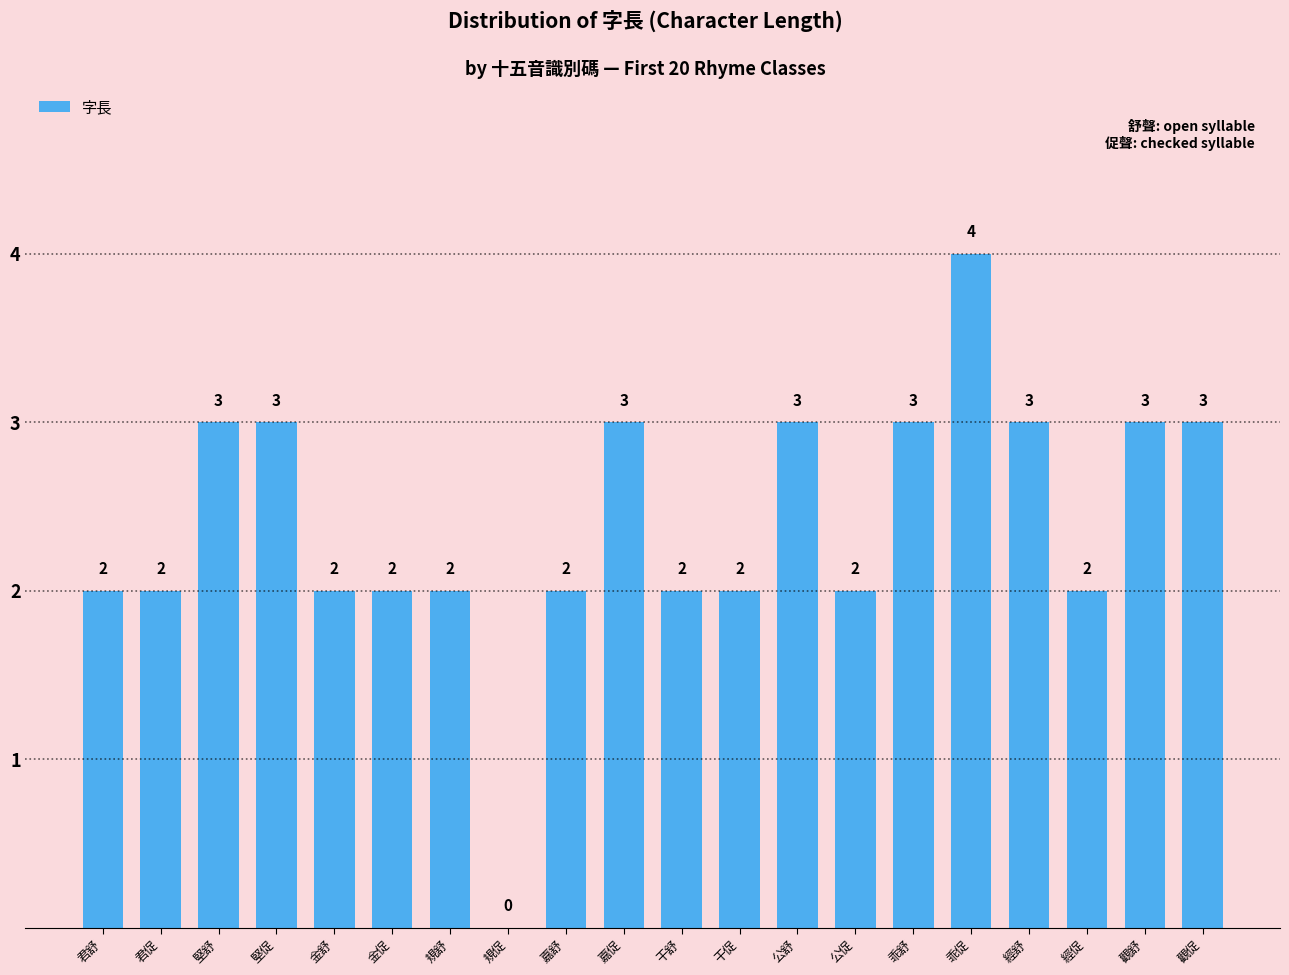

What is the sum of the values at 乖促 and 公促?

6